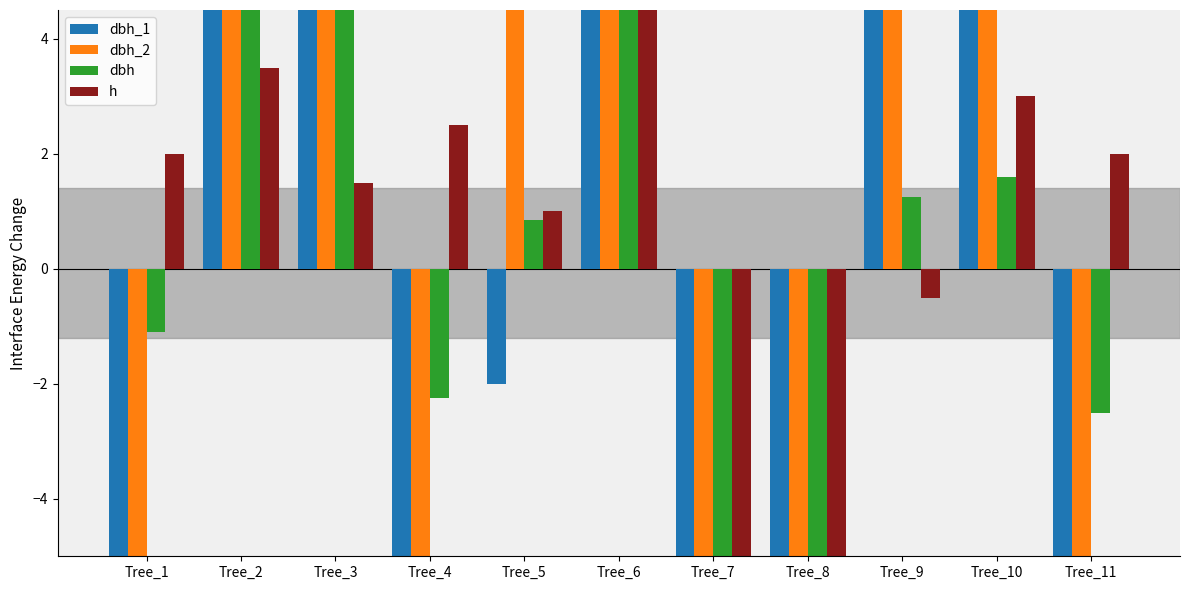

Reading left to right, what are all the values shown in this chart?

dbh_1: Tree_1=-15.0	Tree_2=51.0	Tree_3=50.0	Tree_4=-25.0	Tree_5=-2.0	Tree_6=100.0	Tree_7=-91.0	Tree_8=-108.0	Tree_9=5.0	Tree_10=12.0	Tree_11=-23.0
dbh_2: Tree_1=-7.0	Tree_2=62.0	Tree_3=45.0	Tree_4=-20.0	Tree_5=19.0	Tree_6=128.0	Tree_7=-89.0	Tree_8=-114.0	Tree_9=20.0	Tree_10=20.0	Tree_11=-27.0
dbh: Tree_1=-1.1	Tree_2=5.6	Tree_3=4.8	Tree_4=-2.2	Tree_5=0.9	Tree_6=11.4	Tree_7=-9.0	Tree_8=-11.1	Tree_9=1.2	Tree_10=1.6	Tree_11=-2.5
h: Tree_1=2.0	Tree_2=3.5	Tree_3=1.5	Tree_4=2.5	Tree_5=1.0	Tree_6=4.5	Tree_7=-6.0	Tree_8=-5.5	Tree_9=-0.5	Tree_10=3.0	Tree_11=2.0